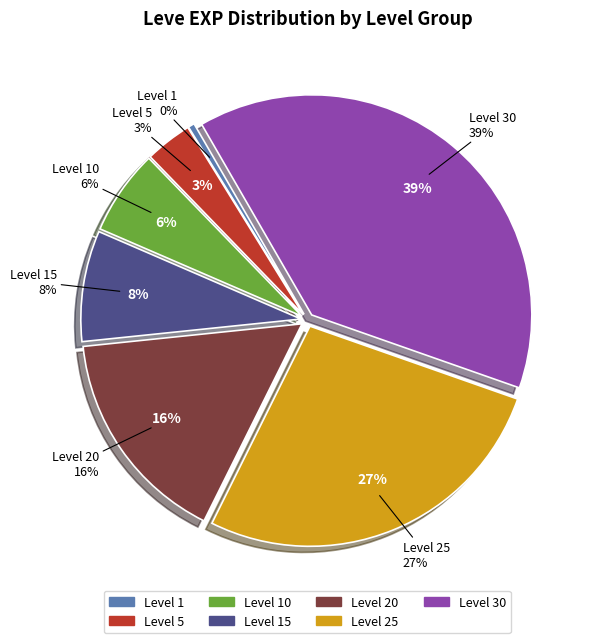

The Level 15 slice represents 8% of the pie. True or false?

True